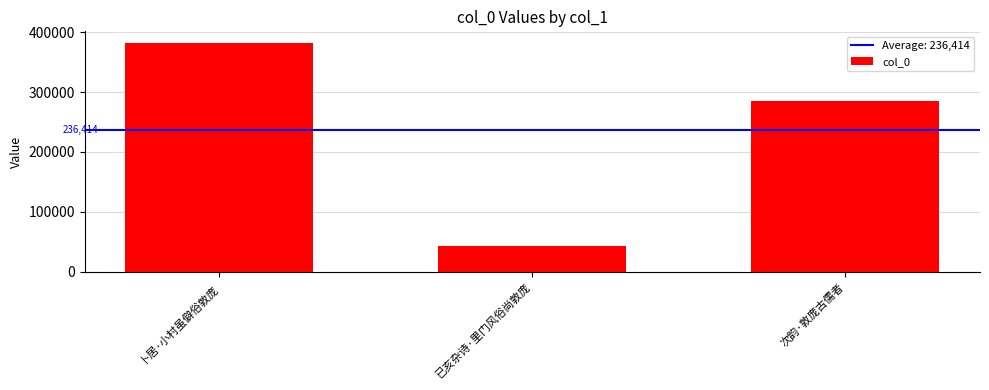

Rank the categories by value from lowest to highest.

已亥杂诗·里门风俗尚敦庞, 次韵·敦庞古儒者, 卜居·小村虽僻俗敦庞